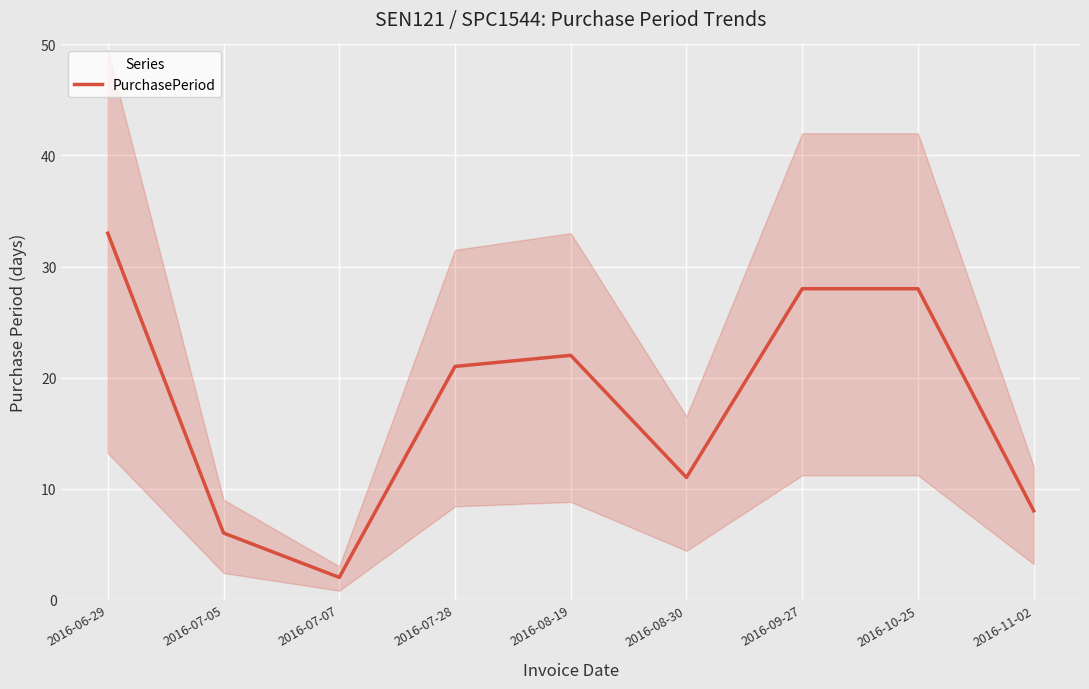

Reading right to left, what are all the values shown in this chart?

2016-11-02=8	2016-10-25=28	2016-09-27=28	2016-08-30=11	2016-08-19=22	2016-07-28=21	2016-07-07=2	2016-07-05=6	2016-06-29=33